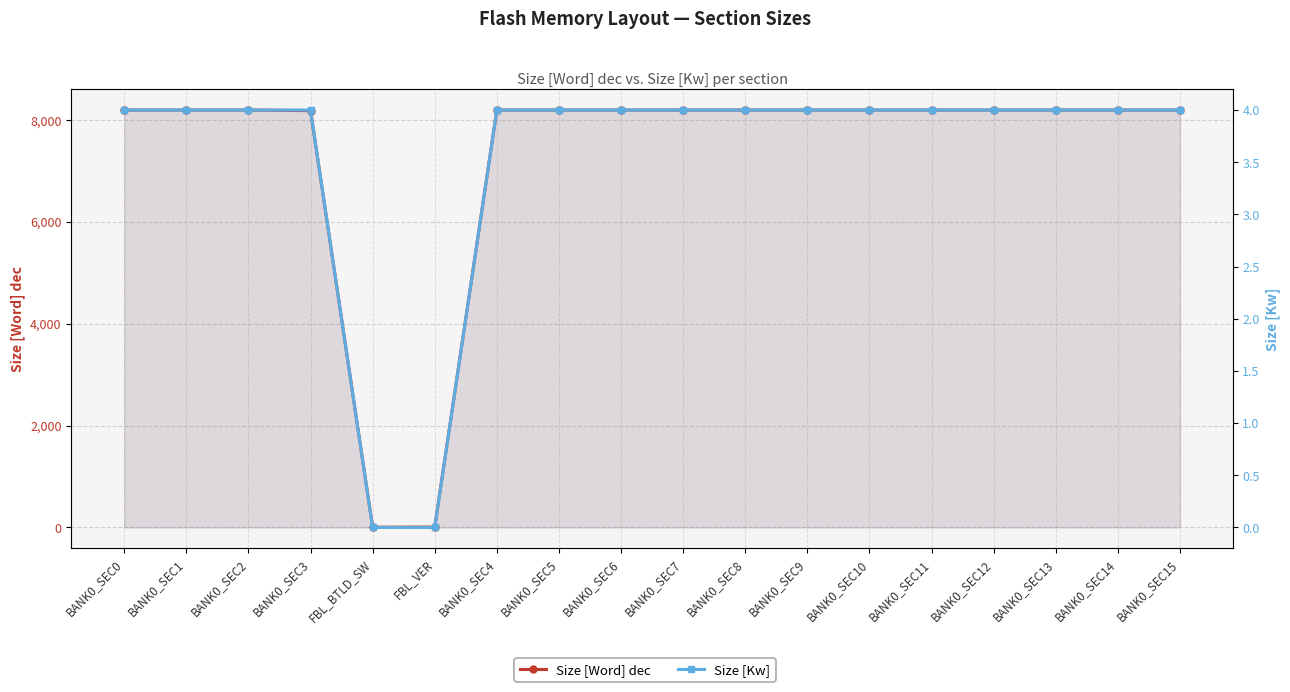

At how many categories does at least one series exceed 1160?

16